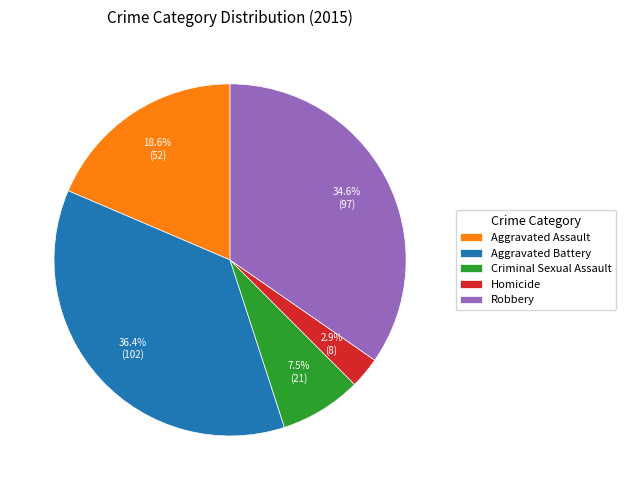

Does Homicide account for over 50% of the chart?

No